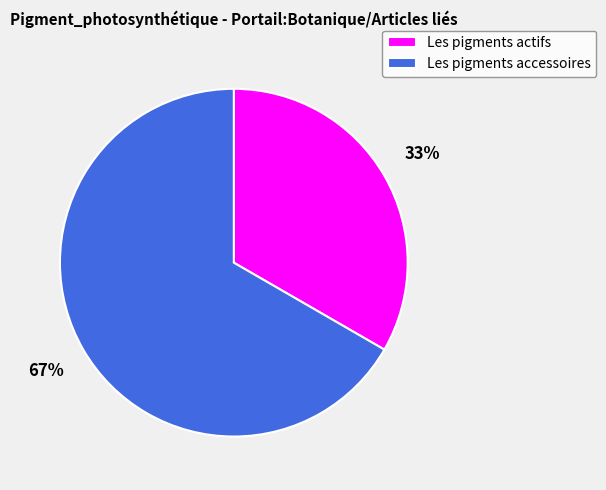

To the nearest percent, what percentage of the pie is Les pigments accessoires?

67%